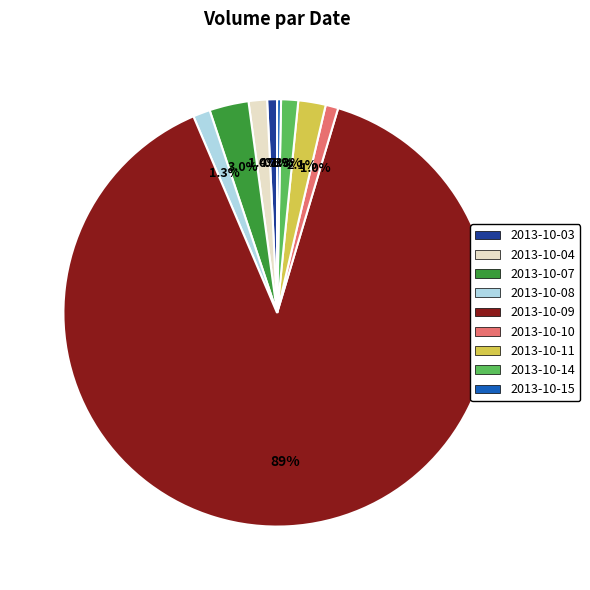

To the nearest percent, what is the difference between the largest and smallest slice percentages?

89%